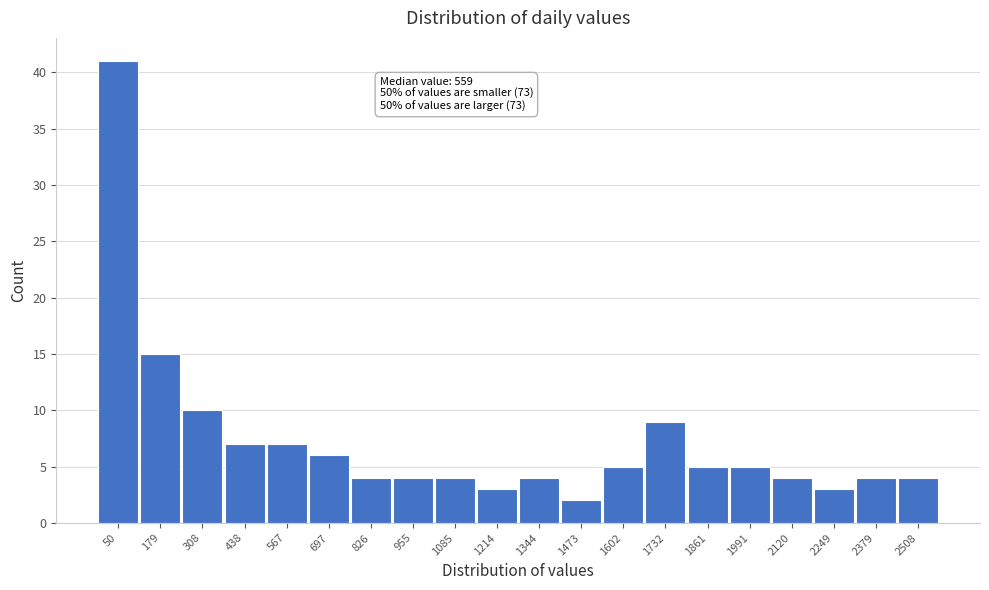

Reading left to right, what are all the values shown in this chart?

41	15	10	7	7	6	4	4	4	3	4	2	5	9	5	5	4	3	4	4